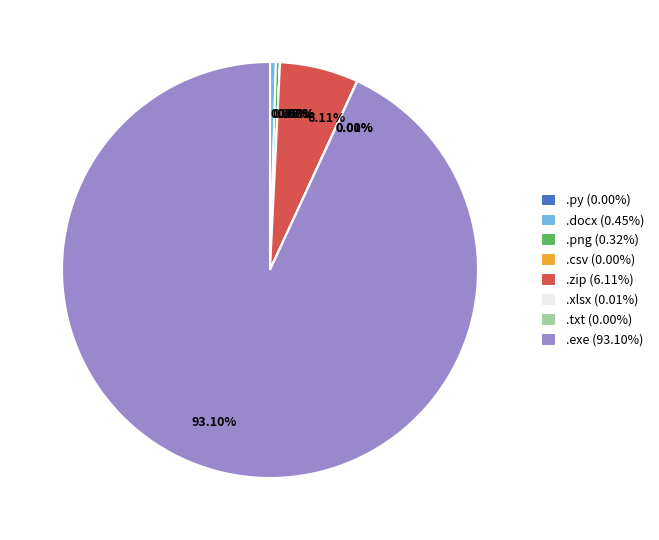

Is there a majority slice in this chart?

Yes